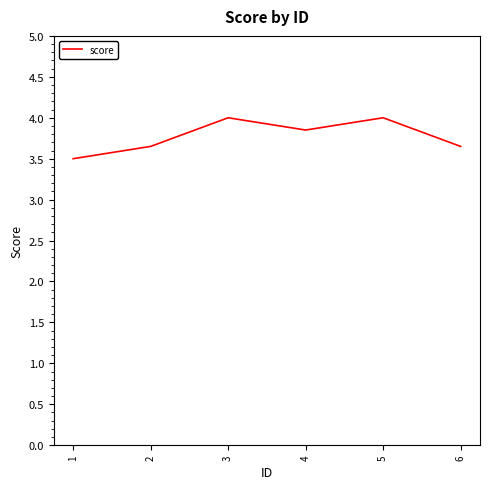

The chart shows a value of 1.5 at 1. True or false?

False